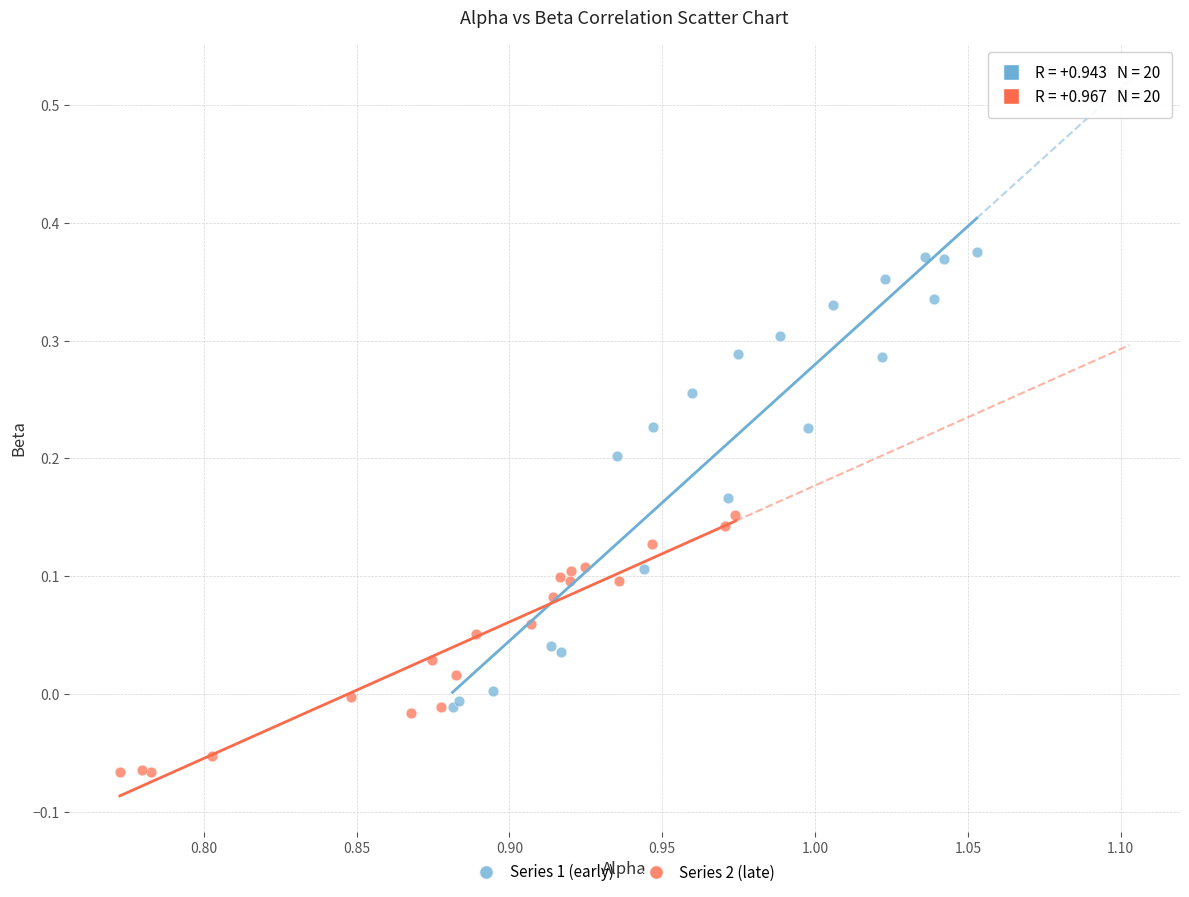

Which series reaches the minimum Y coordinate?

Series 2 (late)